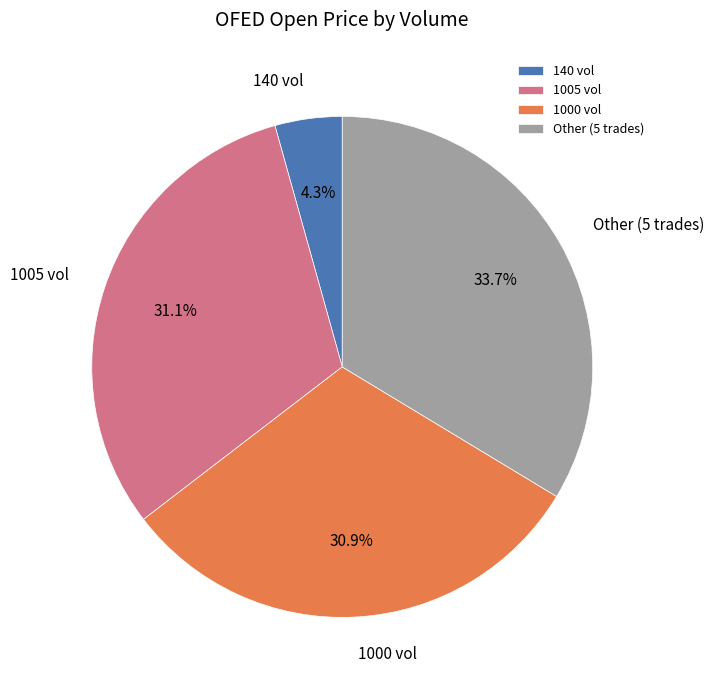

Does any single category account for the majority?

No